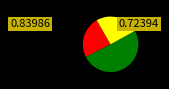

Is there a majority slice in this chart?

Yes